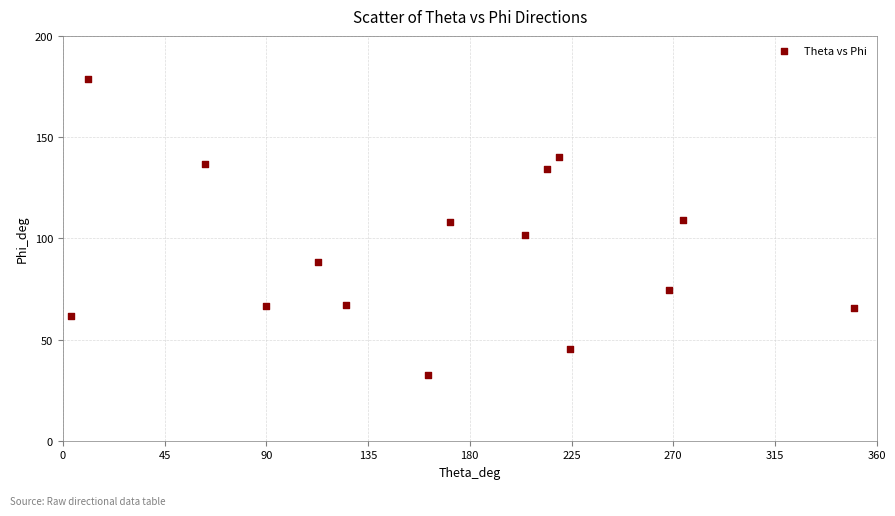

What is the range of X values (max minus min)?

346.3